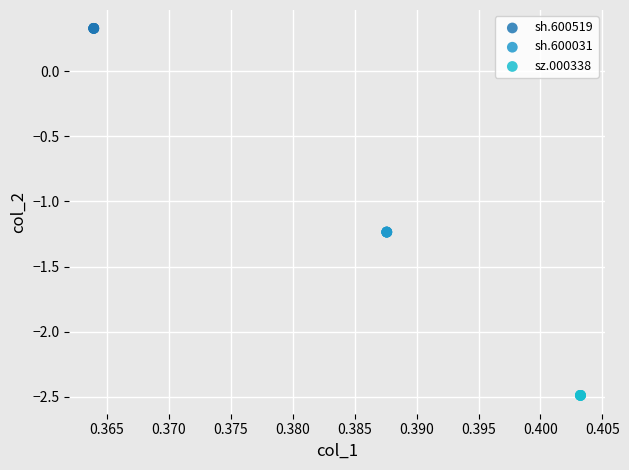

Which series reaches the maximum Y coordinate?

sh.600519